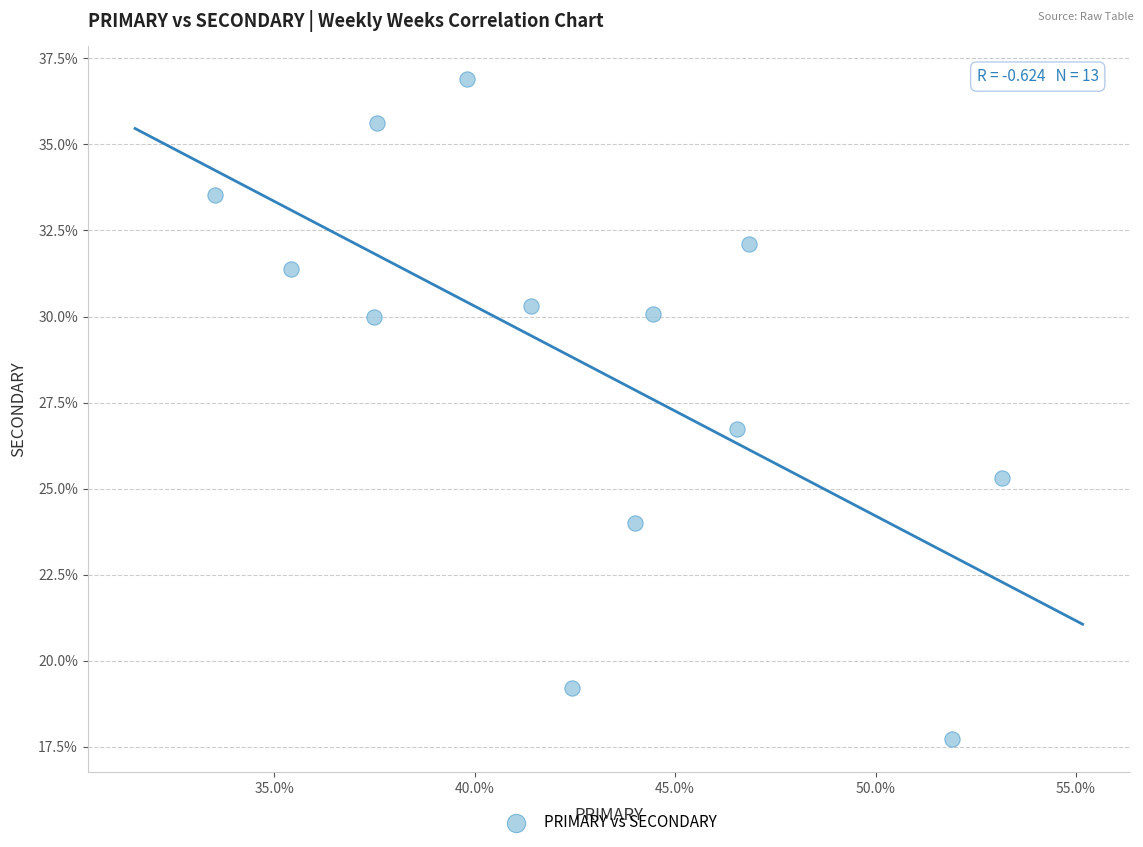

What is the range of X values (max minus min)?

19.6